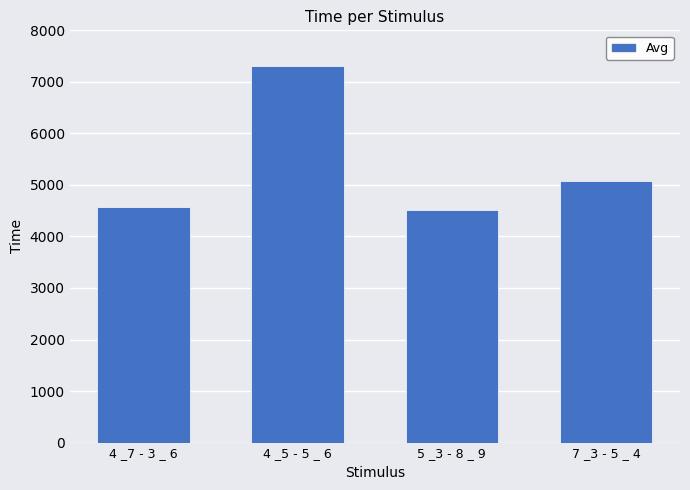

Does the chart contain any negative values?

No